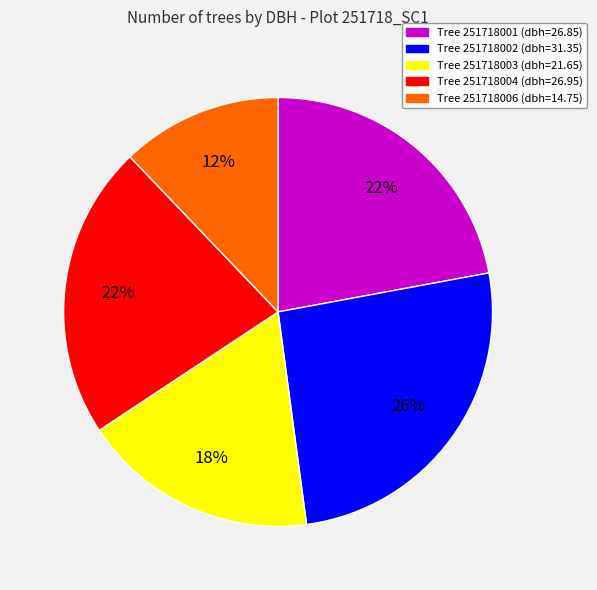

To the nearest percent, what is the average slice percentage?

20%